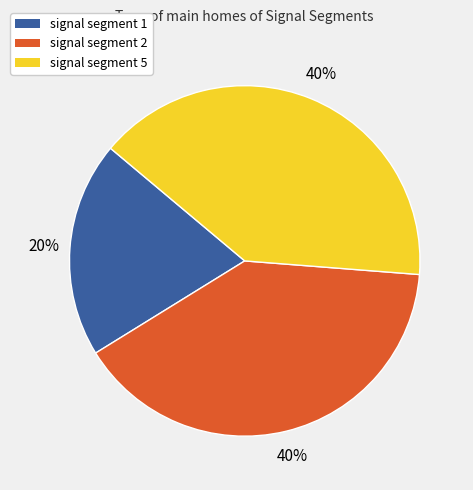

Does any single category account for the majority?

No